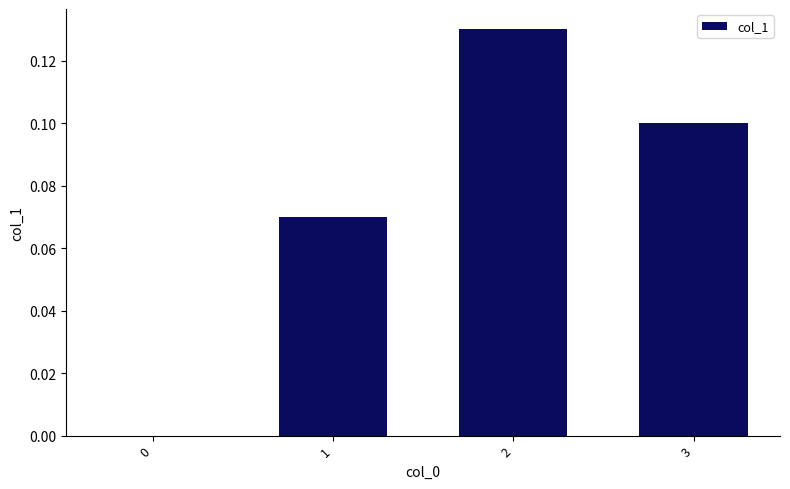

What is the sum of all values?

0.3